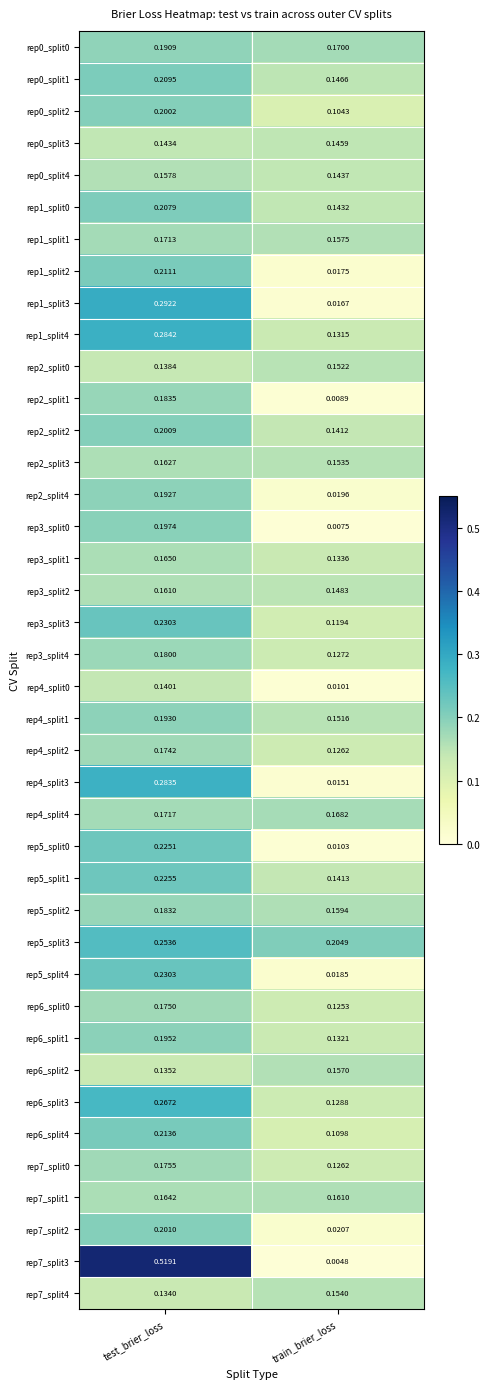

Is the value of rep6_split4 at train_brier_loss greater than the value of rep0_split4 at train_brier_loss?

No